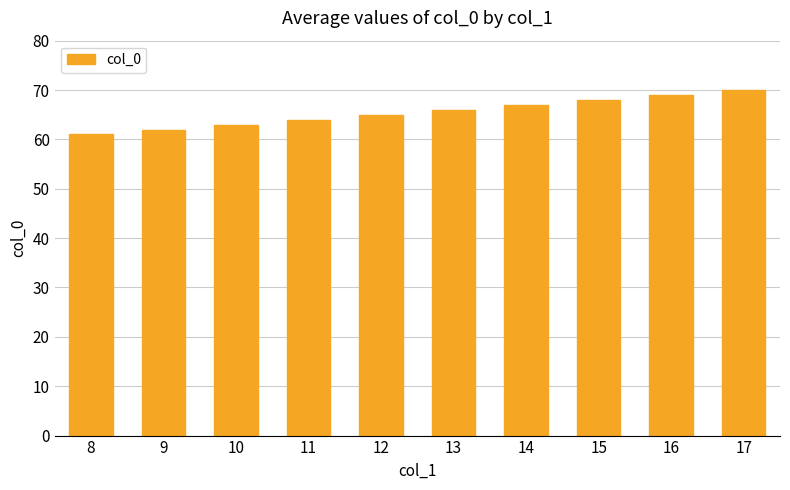

What is the smallest value displayed?

61